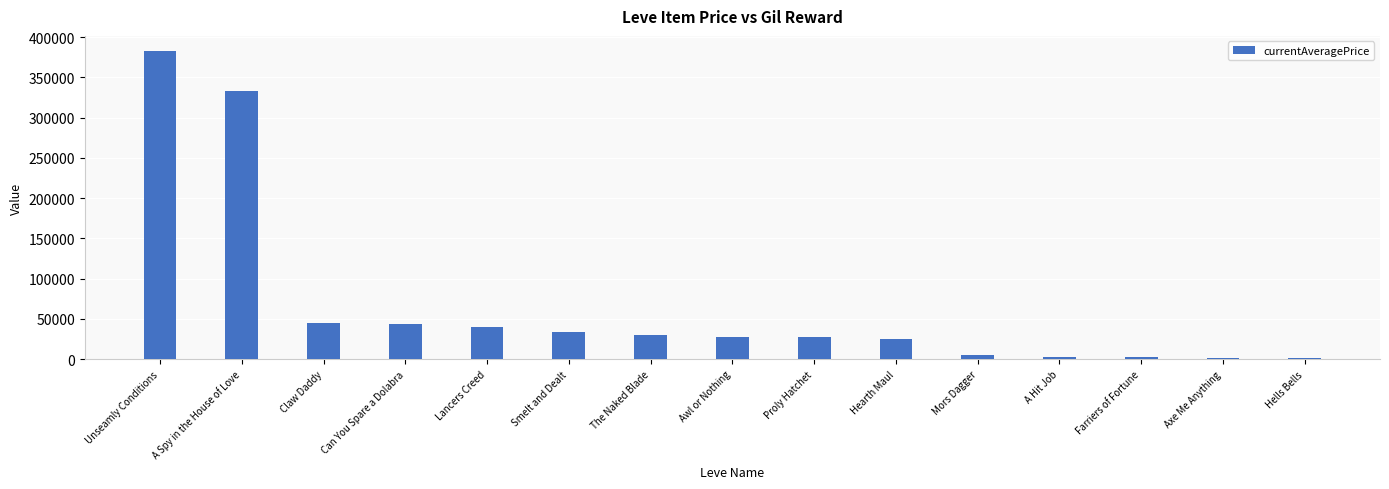

What is the approximate value at Proly Hatchet?

27128